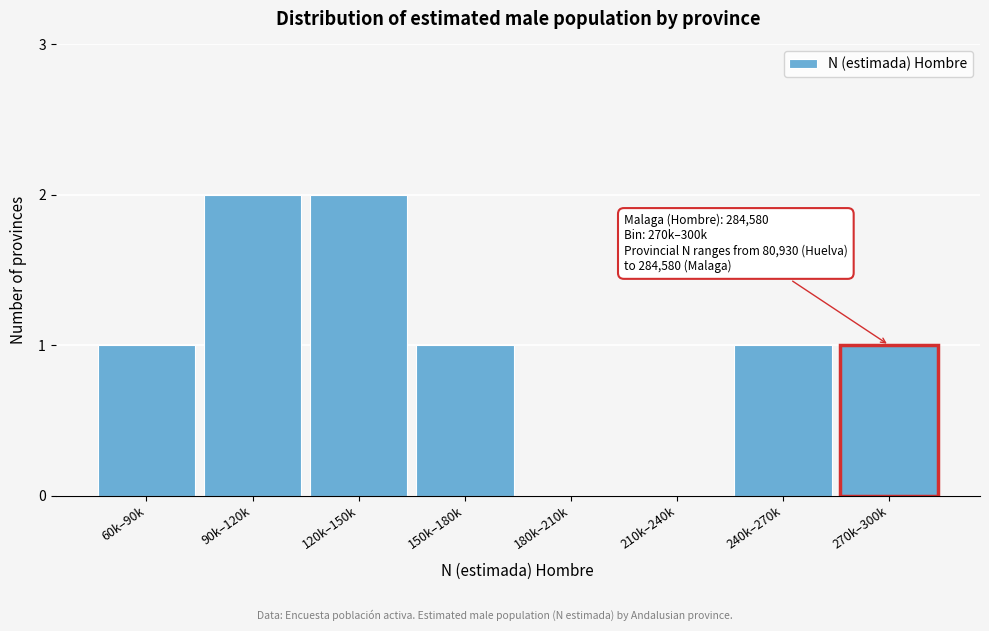

Reading left to right, list all the values displayed in this chart.

60k–90k=1	90k–120k=2	120k–150k=2	150k–180k=1	180k–210k=0	210k–240k=0	240k–270k=1	270k–300k=1